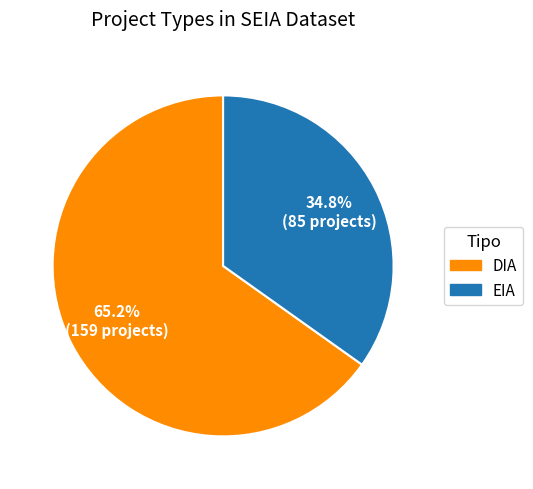

To the nearest percent, what is the difference between the DIA and EIA slice percentages?

30%